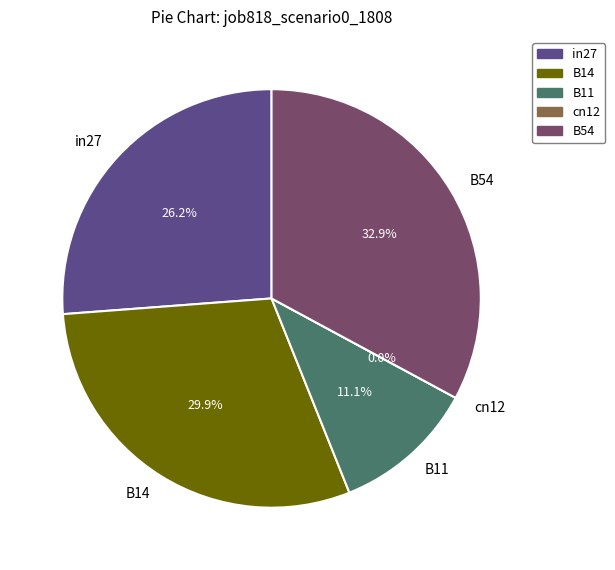

Count the number of slices in the pie.

5